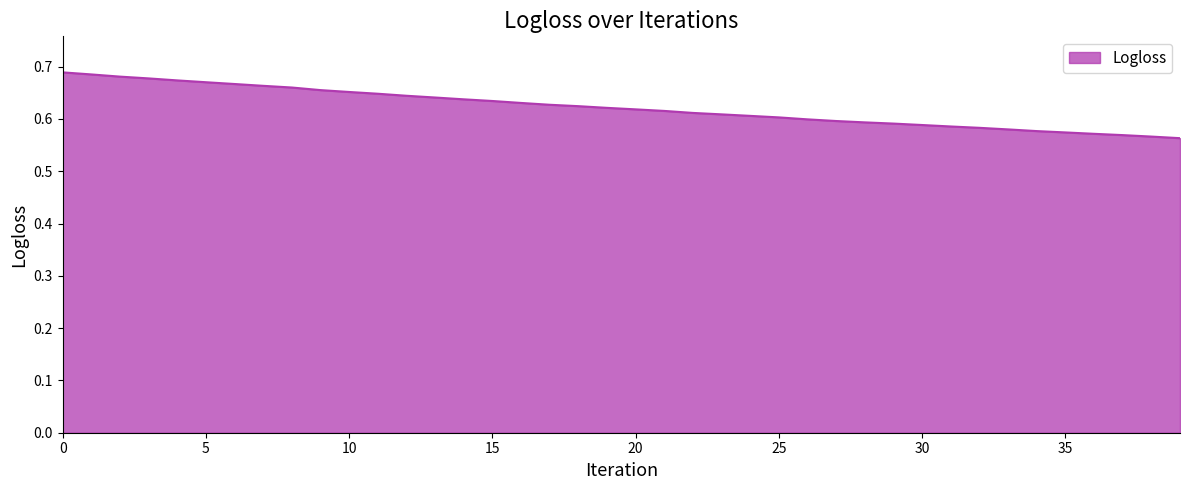

What is the sum of all values?

24.9